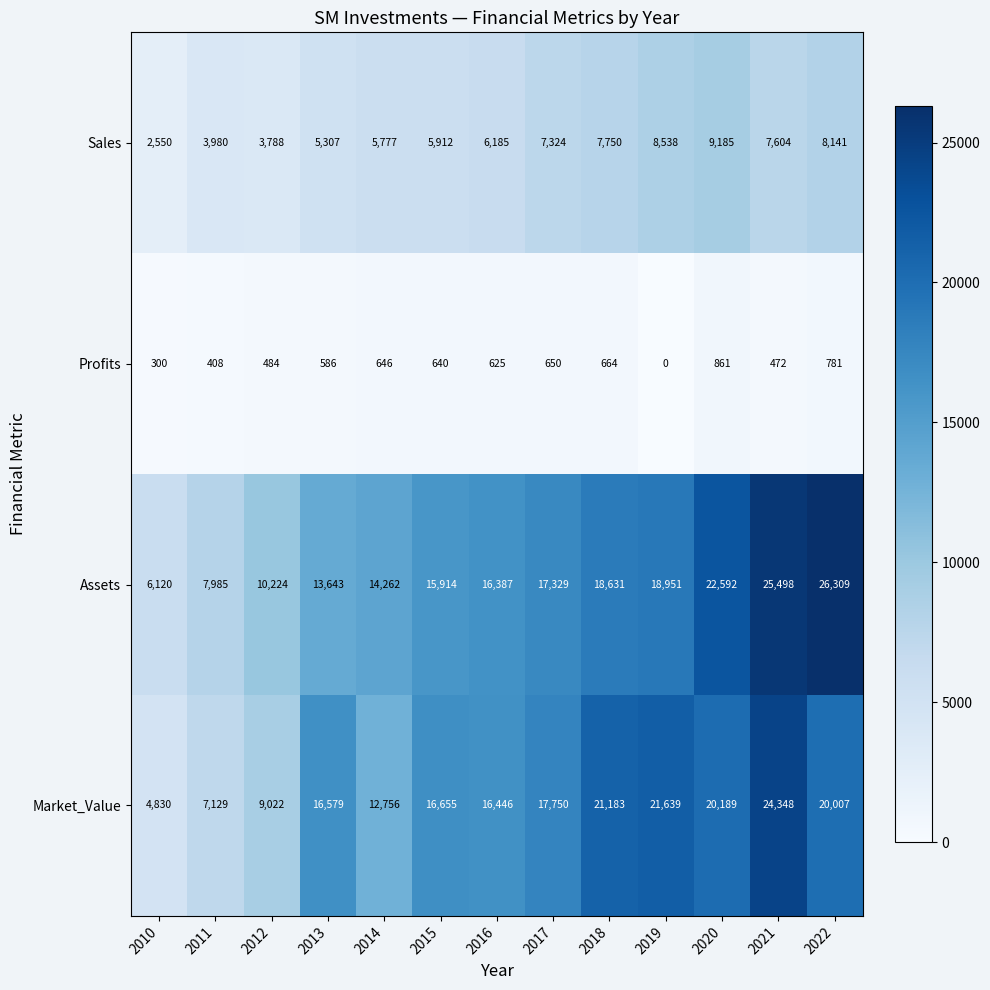

At which label is Sales closest to 5867?

2015